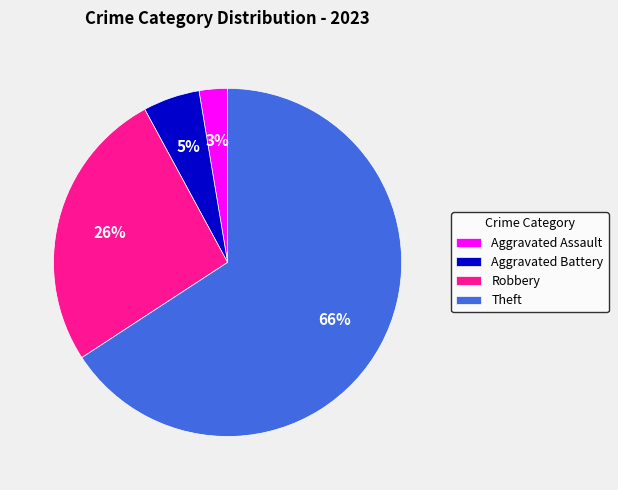

Count the number of slices in the pie.

4